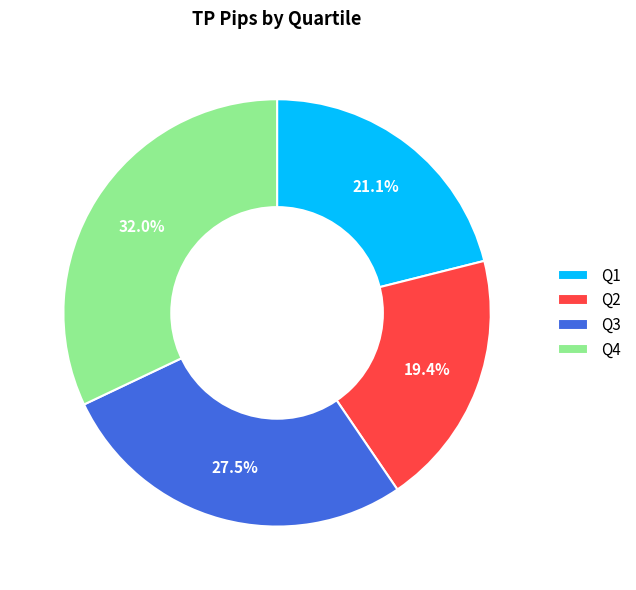

Which slice is the smallest?

Q2